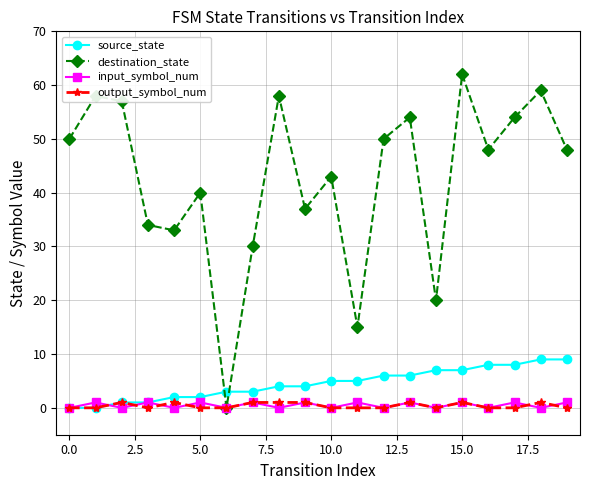

Reading left to right, extract all data points from this chart.

source_state: 0	0	1	1	2	2	3	3	4	4	5	5	6	6	7	7	8	8	9	9
destination_state: 50	58	57	34	33	40	0	30	58	37	43	15	50	54	20	62	48	54	59	48
input_symbol_num: 0	1	0	1	0	1	0	1	0	1	0	1	0	1	0	1	0	1	0	1
output_symbol_num: 0	0	1	0	1	0	0	1	1	1	0	0	0	1	0	1	0	0	1	0